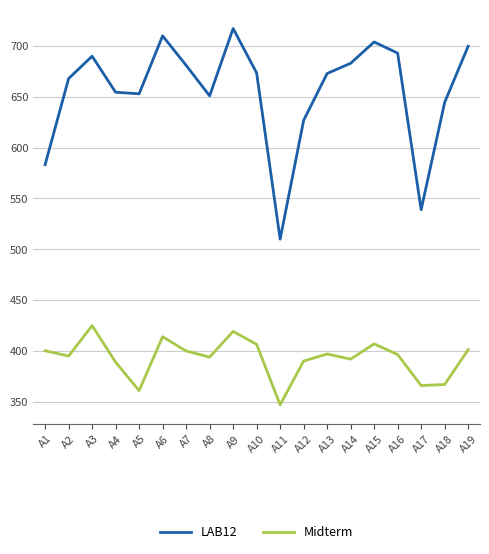

Which series has the largest range (max minus min)?

LAB12